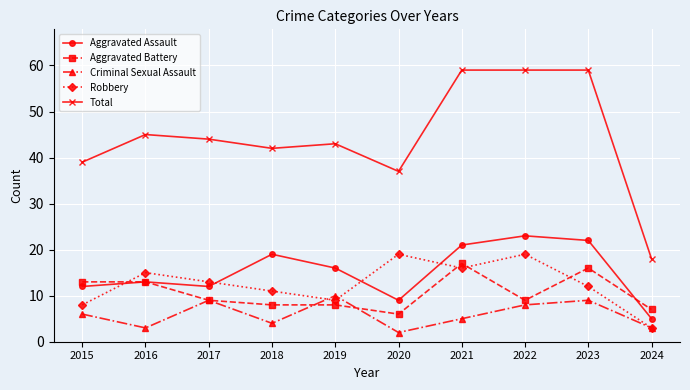

At which label does Criminal Sexual Assault reach its minimum?

2020